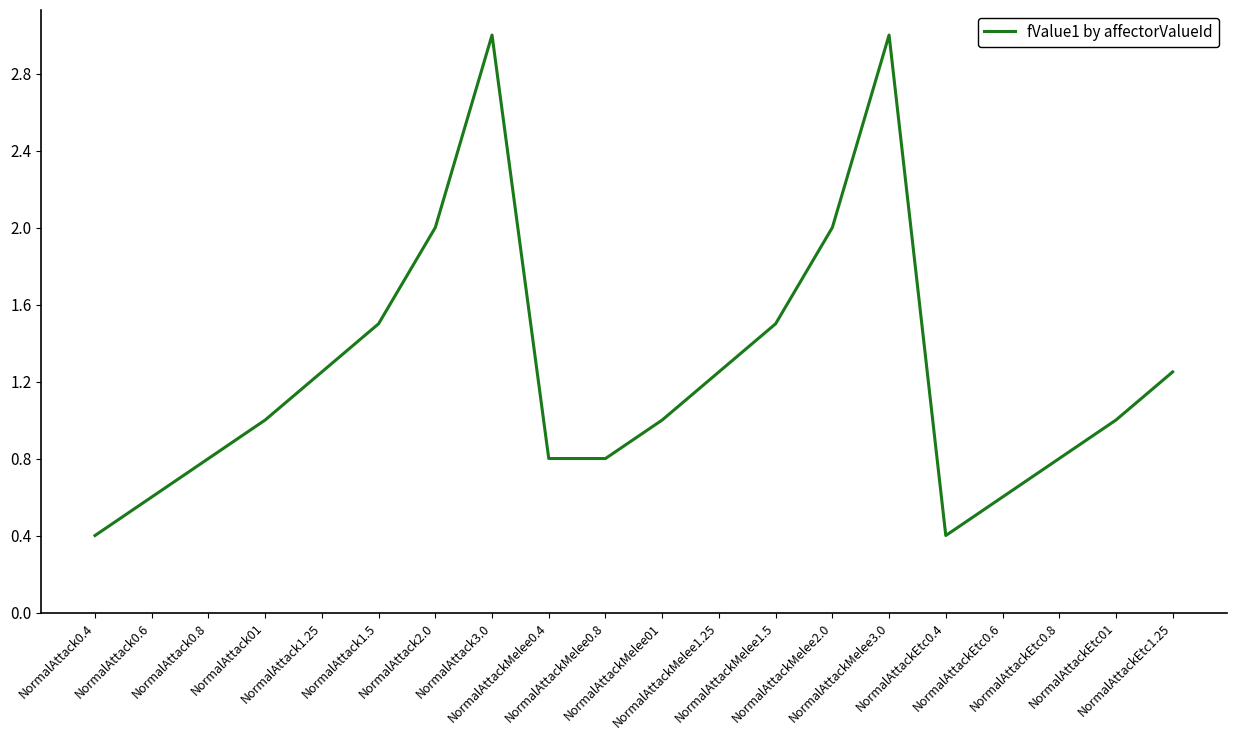

What position from the left is NormalAttackMelee01?

11